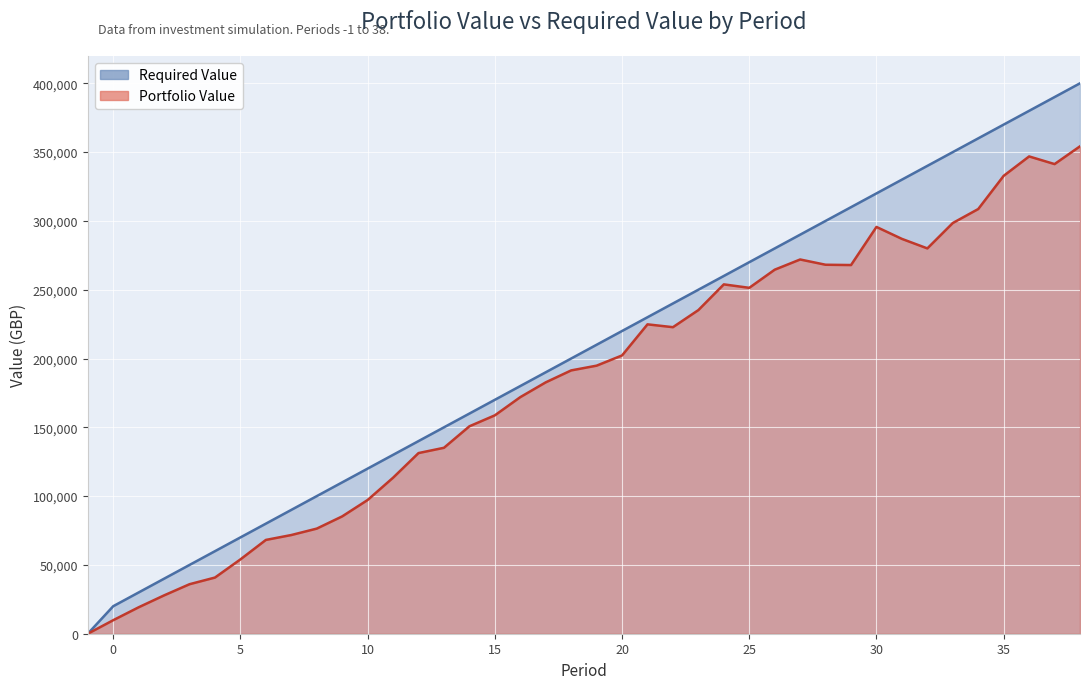

Does the chart display data point markers on the line(s)?

No